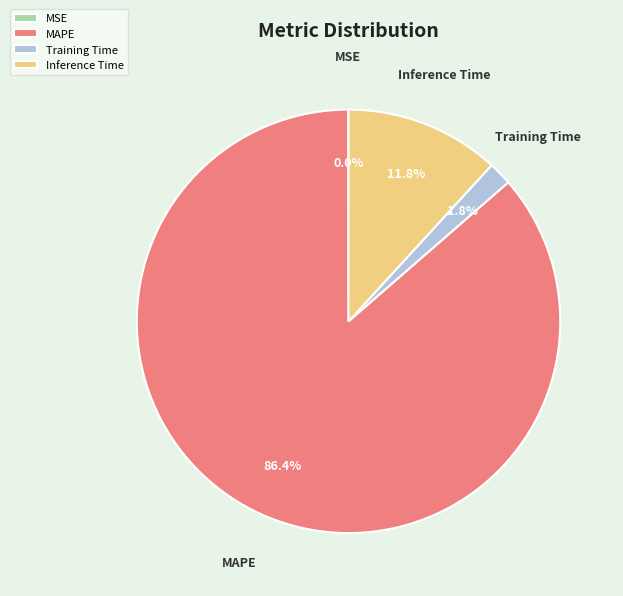

What percentage is NOT represented by MAPE?

13.6%